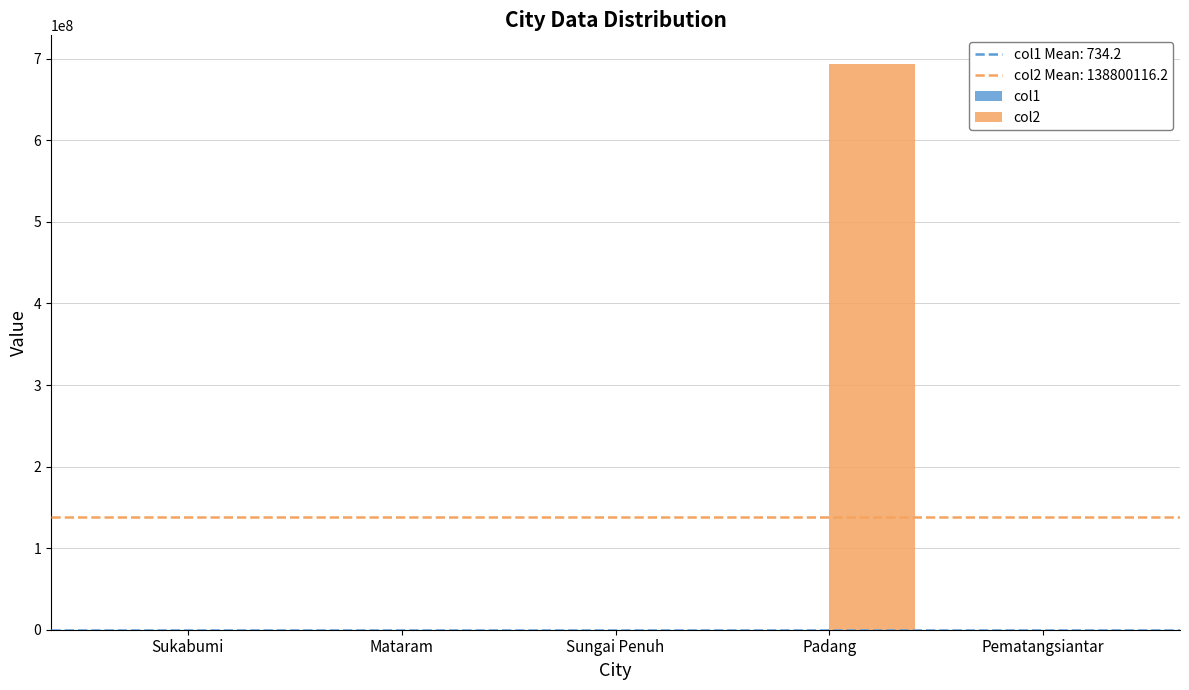

At which category does the chart reach its peak across all series?

Padang